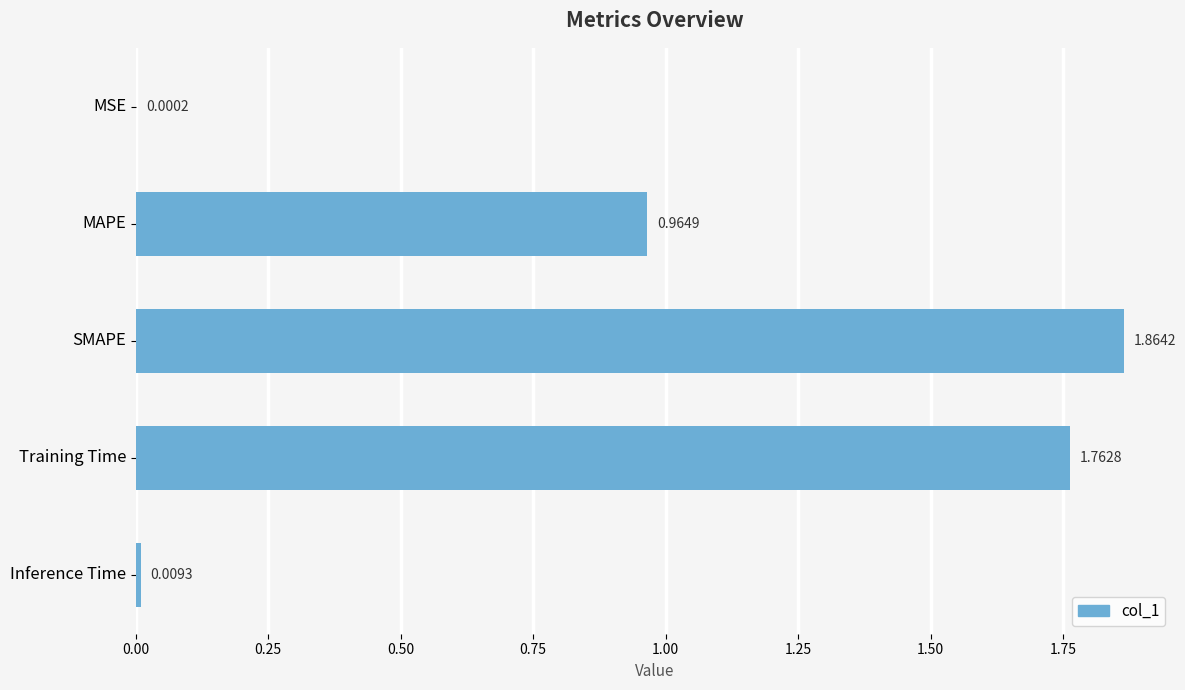

How many series are shown in this chart?

1